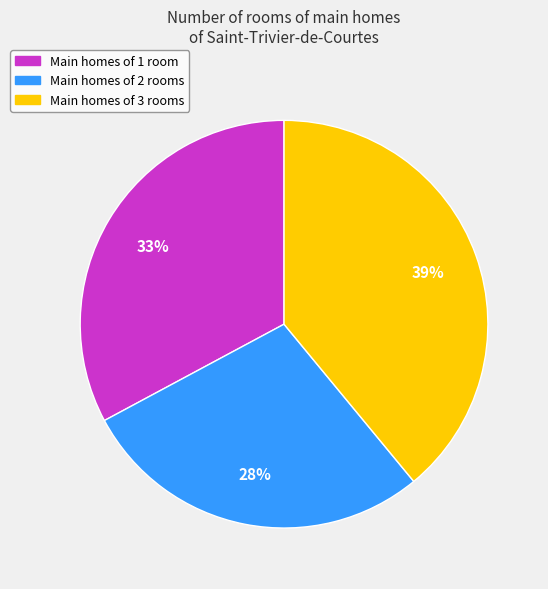

Which has a higher value, Main homes of 1 room or Main homes of 2 rooms?

Main homes of 1 room